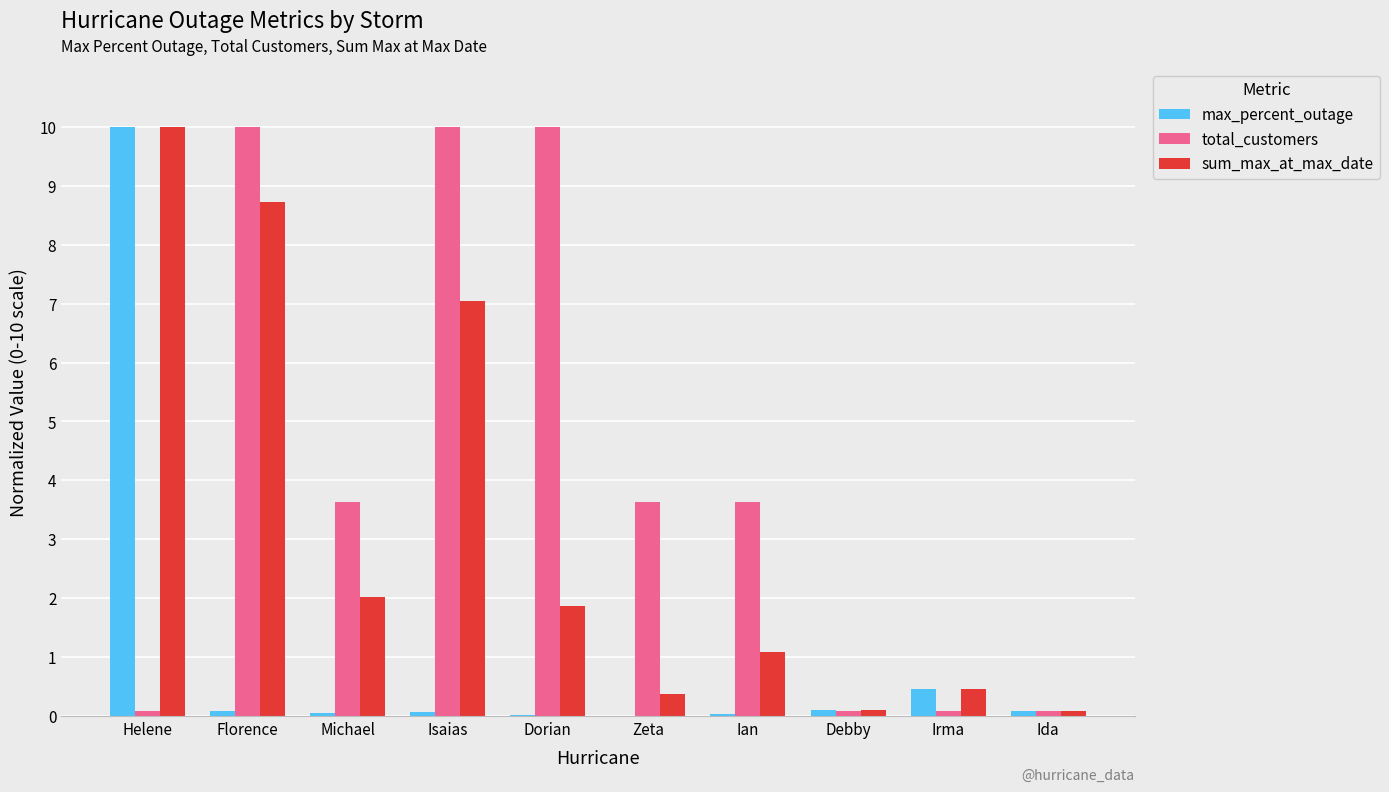

How many groups of bars are there?

10